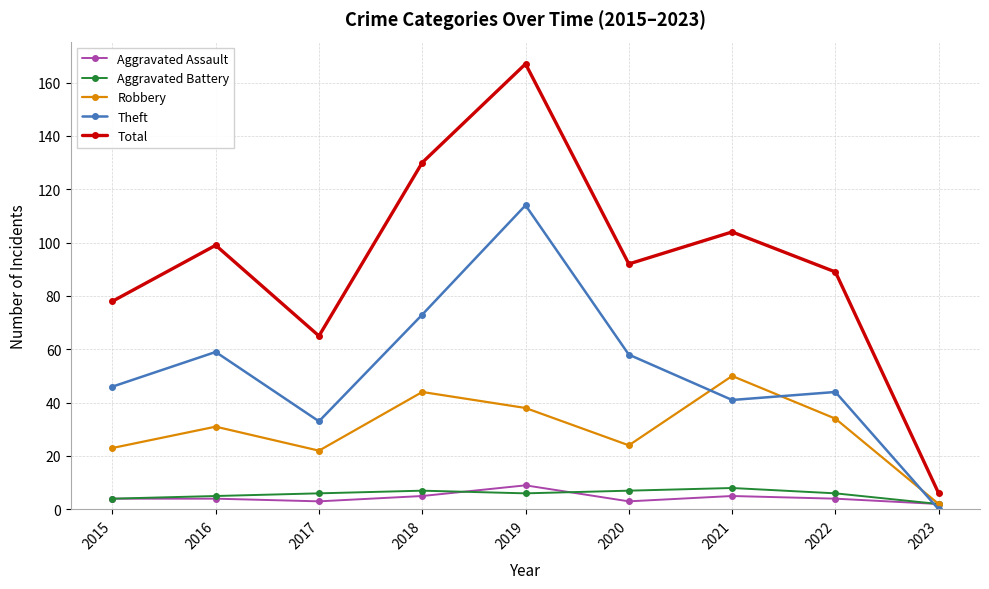

Between which two adjacent categories do Theft and Aggravated Assault first intersect?

2022 and 2023